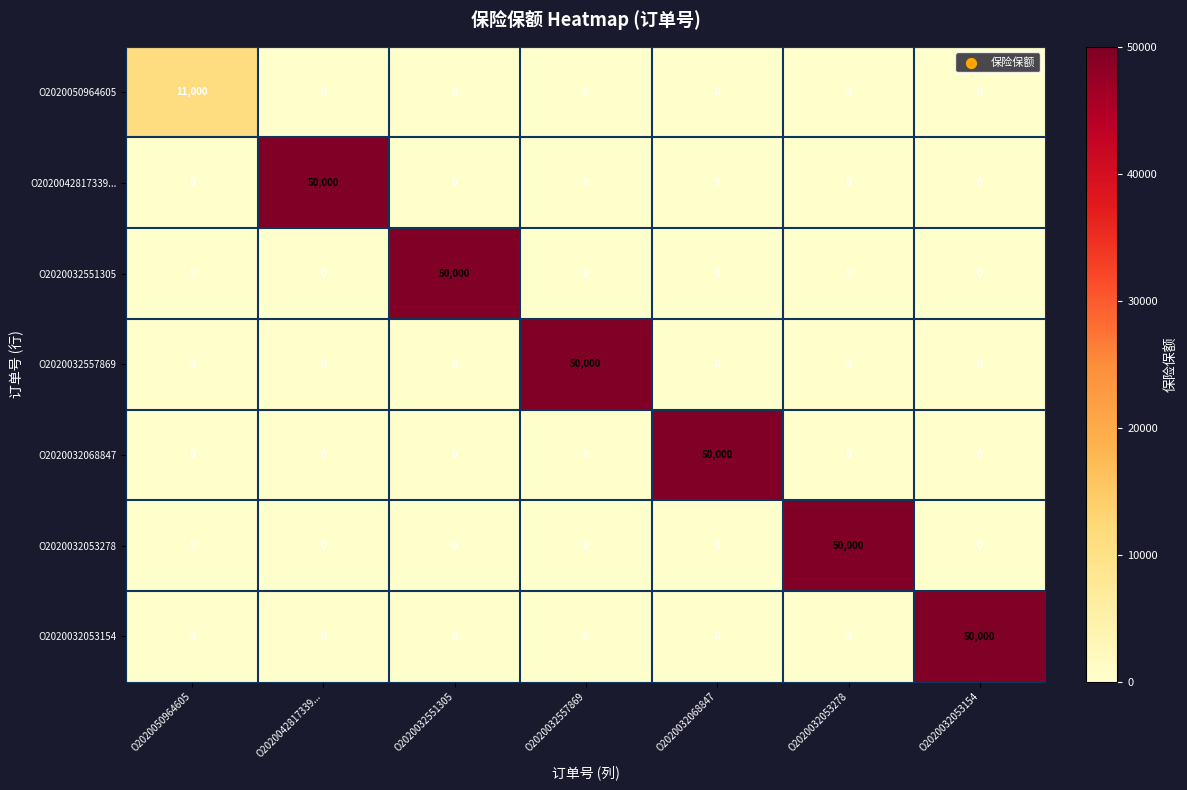

At which label does O2020032053278 reach its peak?

O2020032053278